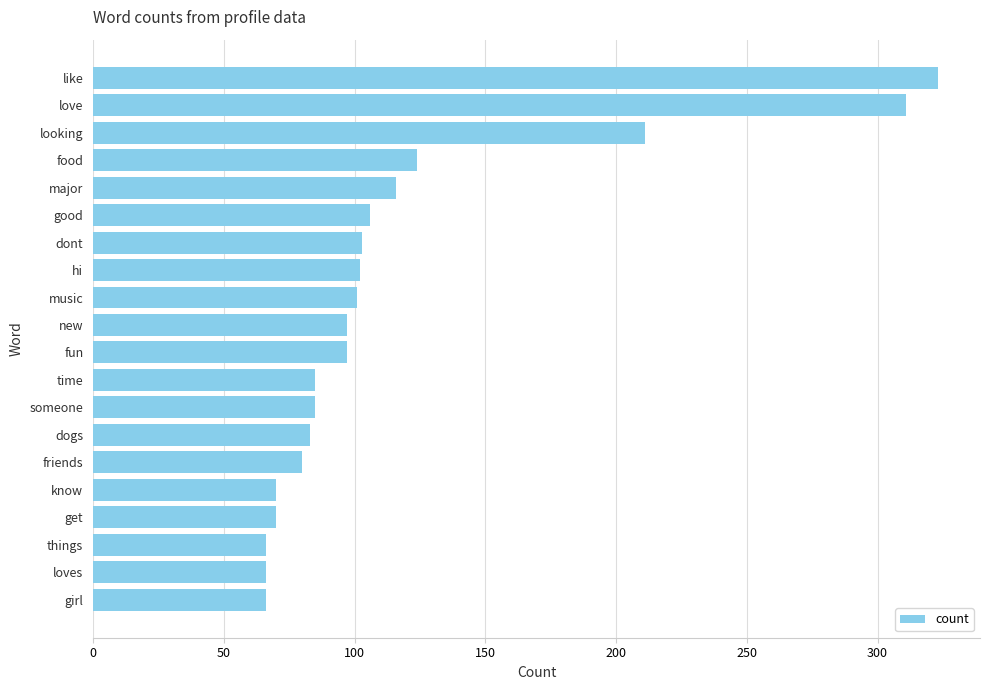

Are the bars horizontal?

Yes